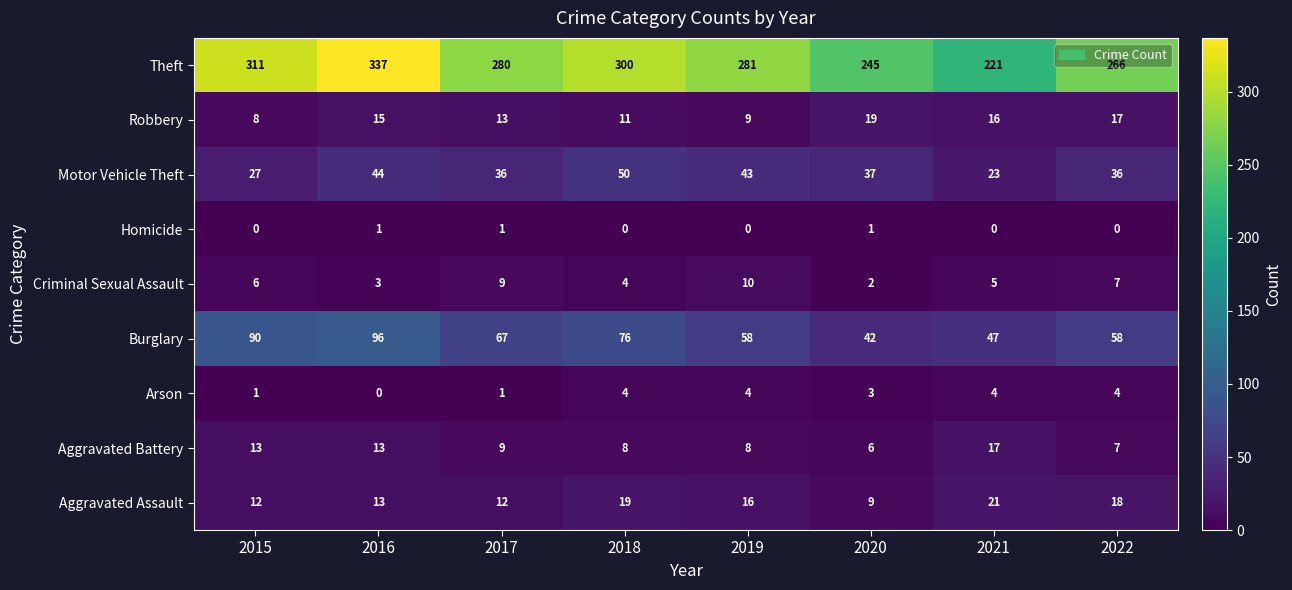

Which series has the widest spread of values?

Theft